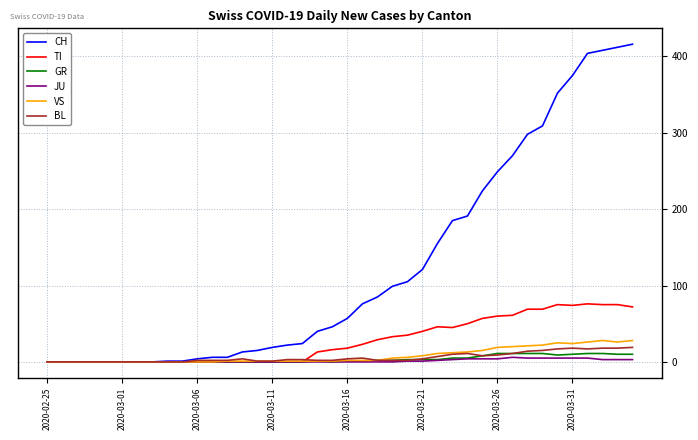

What are all the series names shown in the legend?

CH, TI, GR, JU, VS, BL